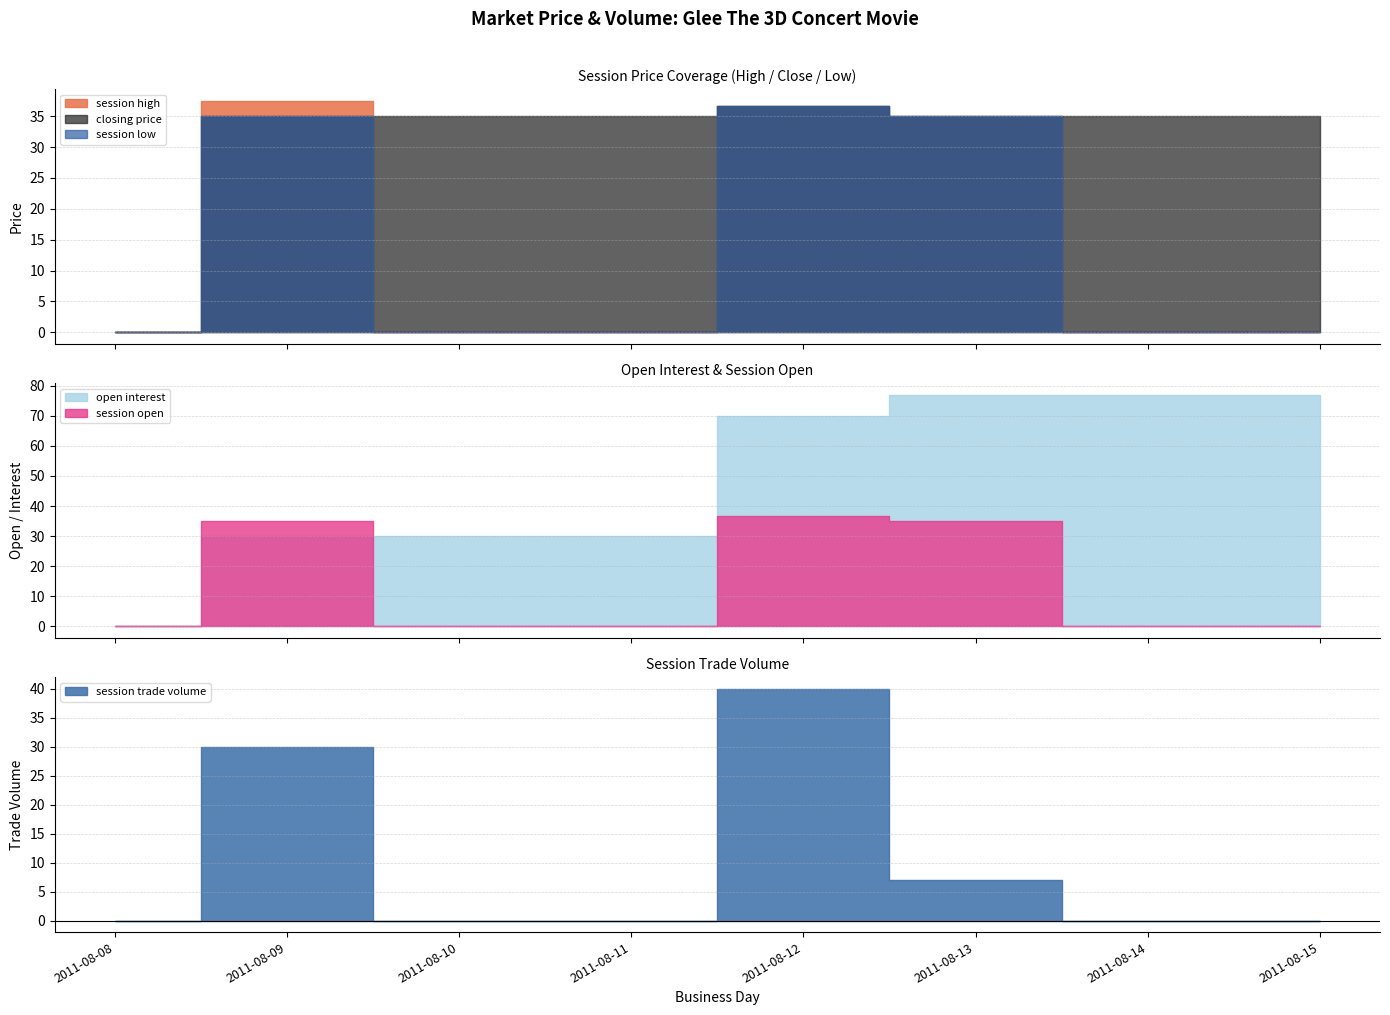

Rank the categories by session high value from highest to lowest.

2011-08-09, 2011-08-12, 2011-08-13, 2011-08-08, 2011-08-10, 2011-08-11, 2011-08-14, 2011-08-15